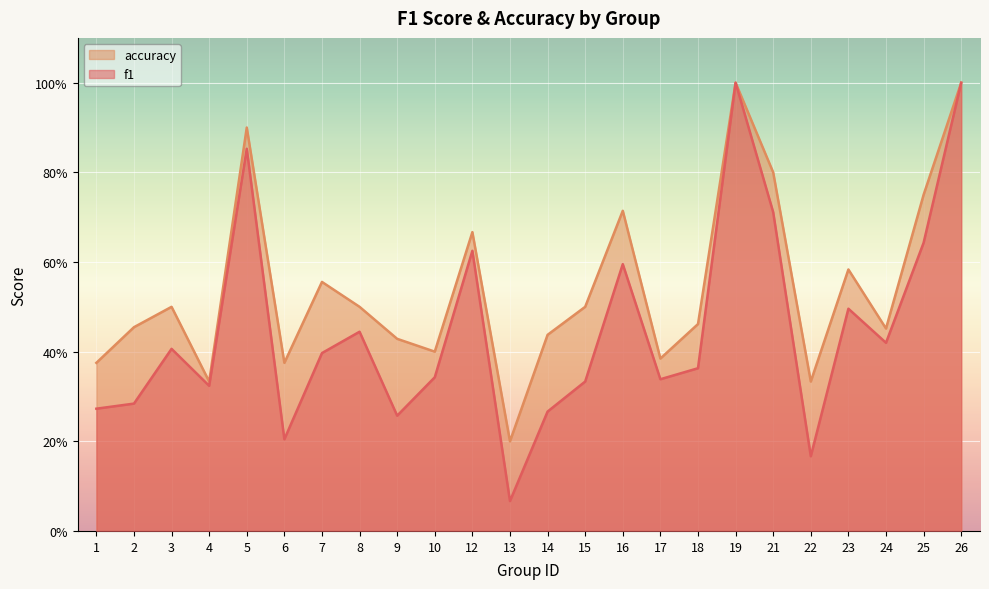

At which category is the sum across all series the highest?

19